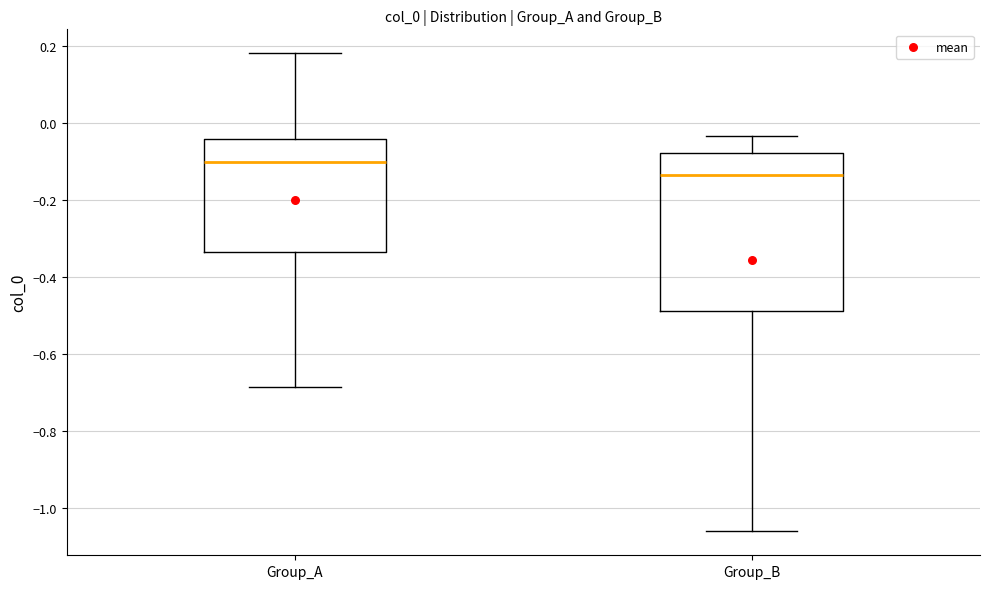

Comparing the boxes themselves (not the whiskers), which one is the tallest?

Group_B